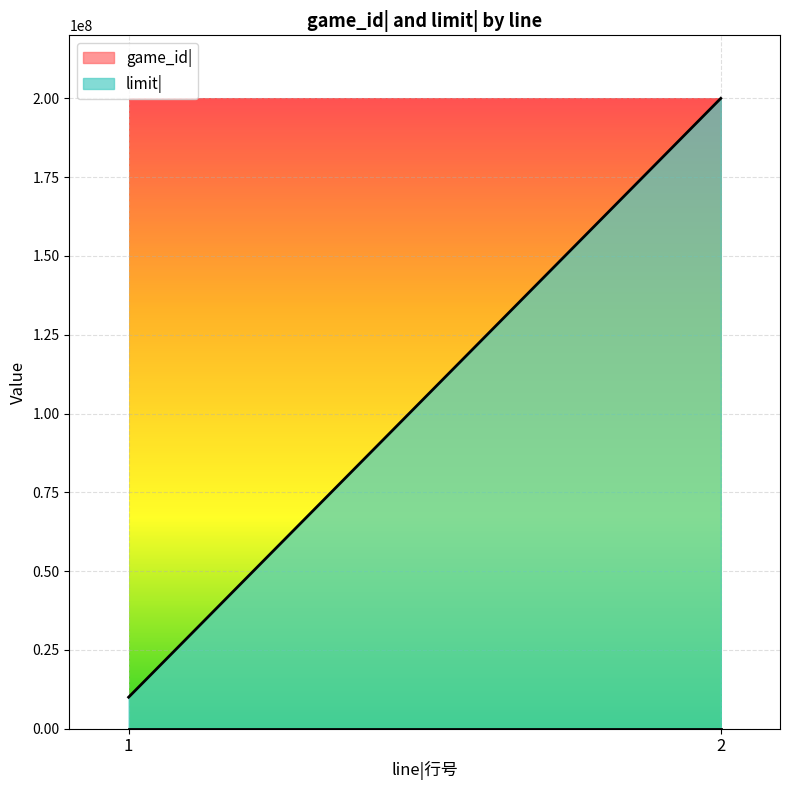

At which category does the chart reach its minimum across all series?

1